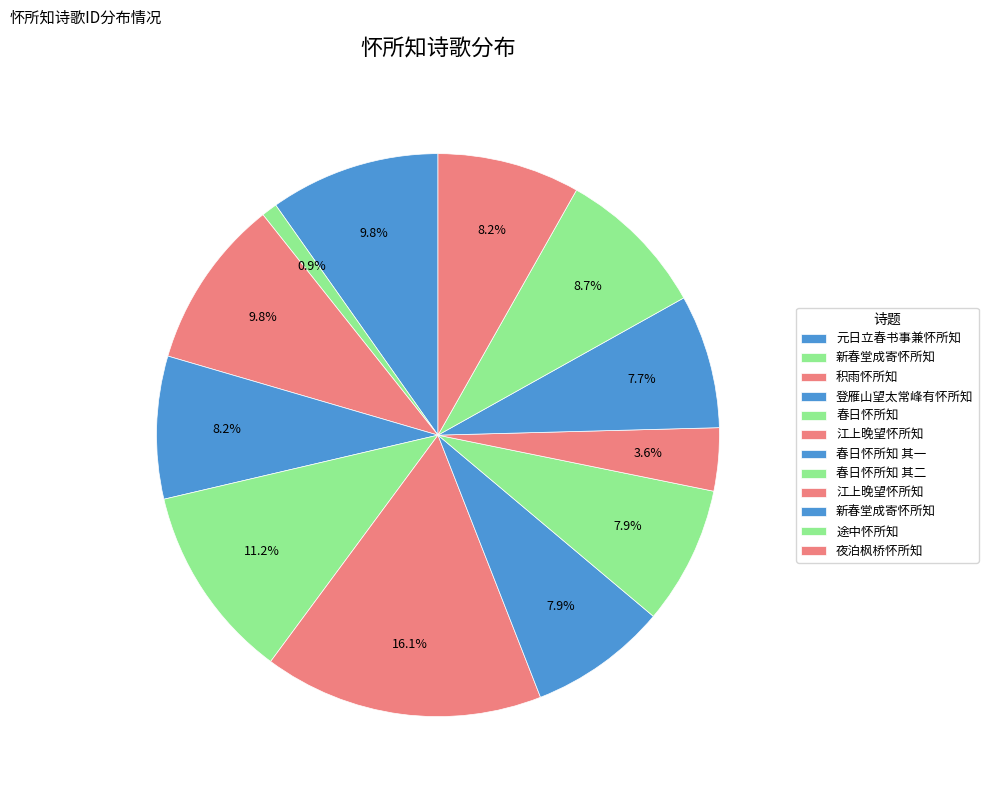

To the nearest percent, what is the average slice percentage?

8%